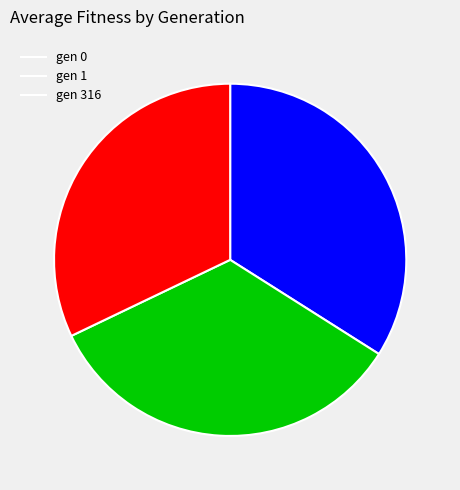

Do gen 316 and gen 1 together represent more than half of the pie?

Yes